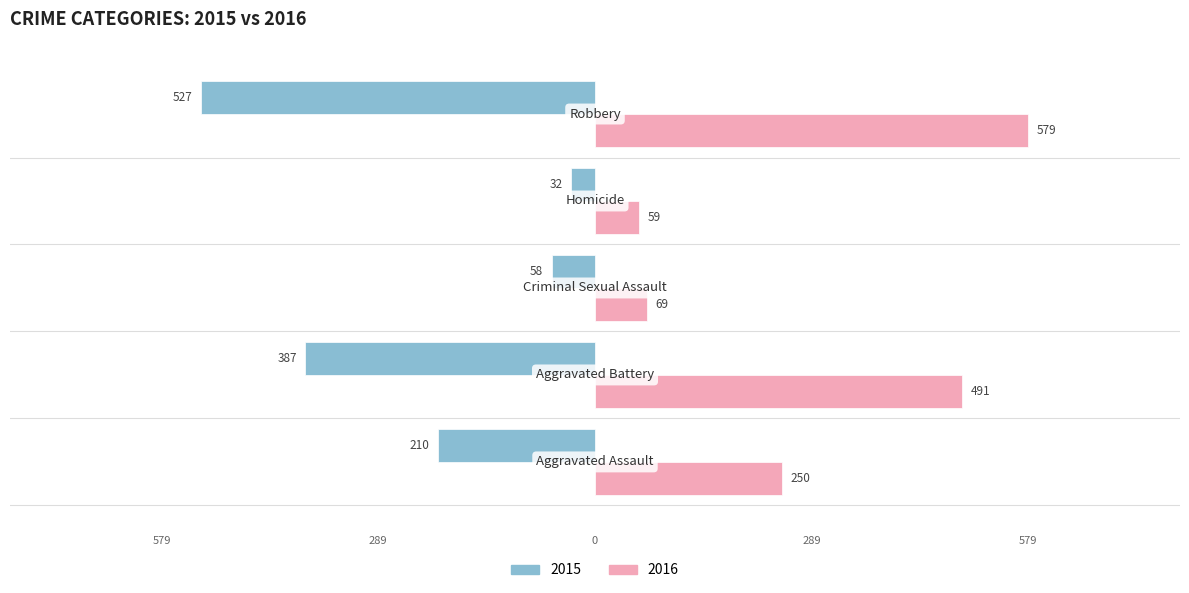

What are all the series names shown in the legend?

2015, 2016